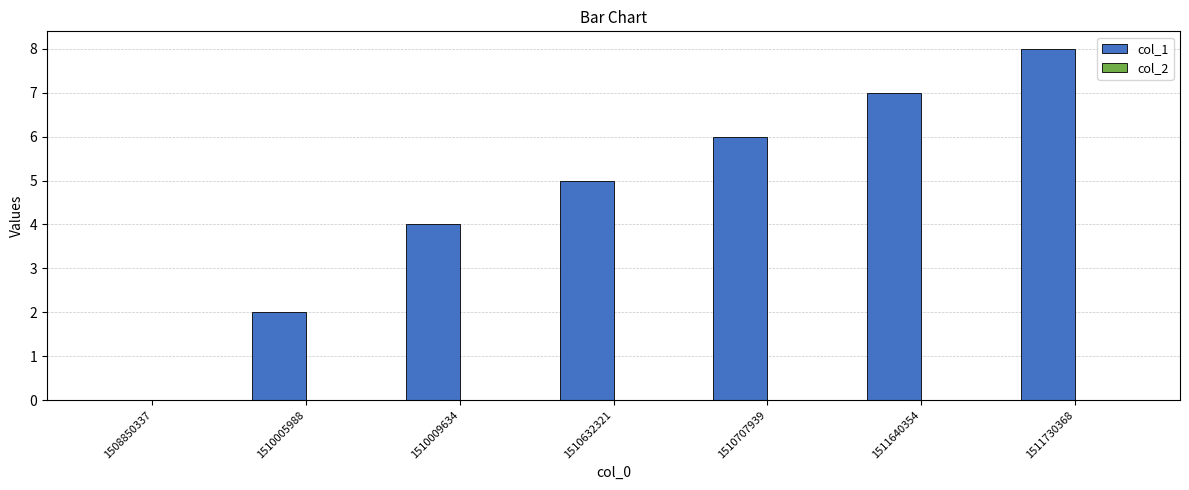

What is the approximate value at 1510009634?

4